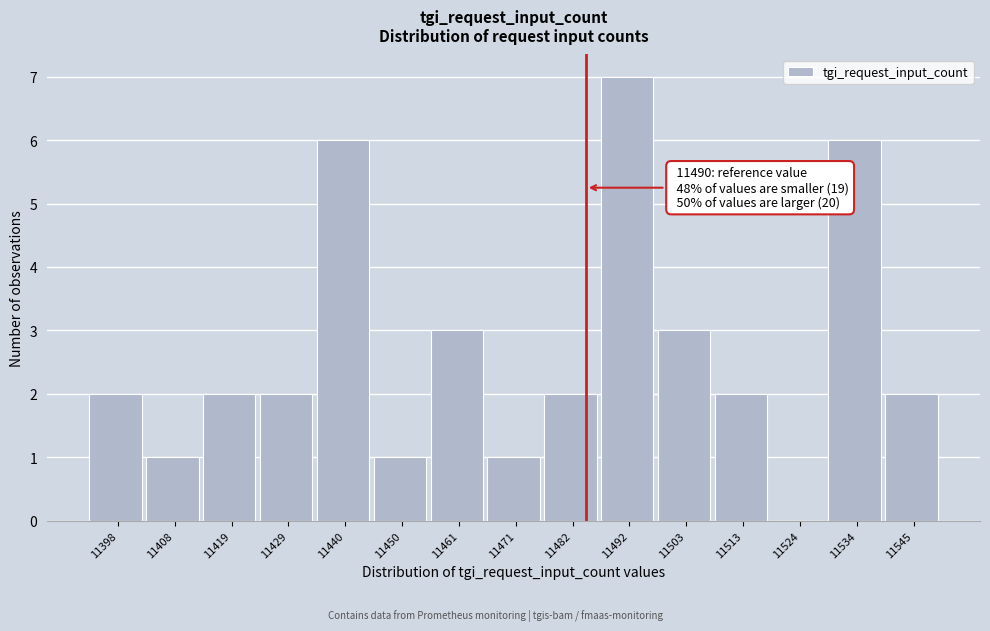

Reading left to right, what are all the values shown in this chart?

11398=2	11408=1	11419=2	11429=2	11440=6	11450=1	11461=3	11471=1	11482=2	11492=7	11503=3	11513=2	11524=0	11534=6	11545=2